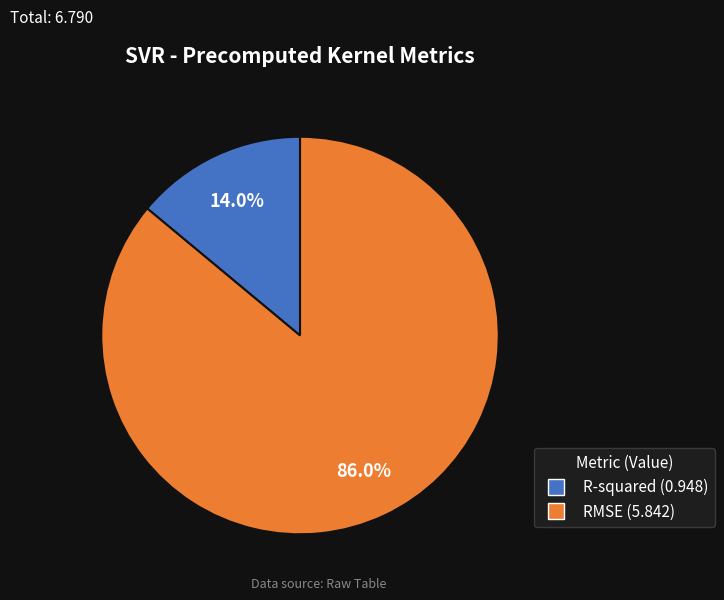

How many segments does this pie chart have?

2